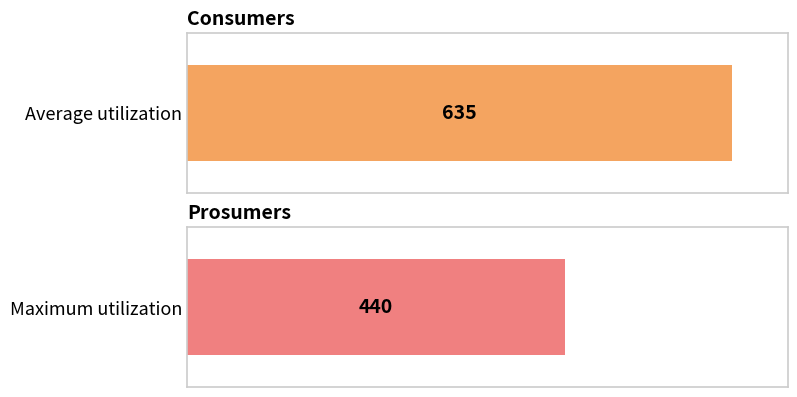

Count the number of data series in this chart.

2